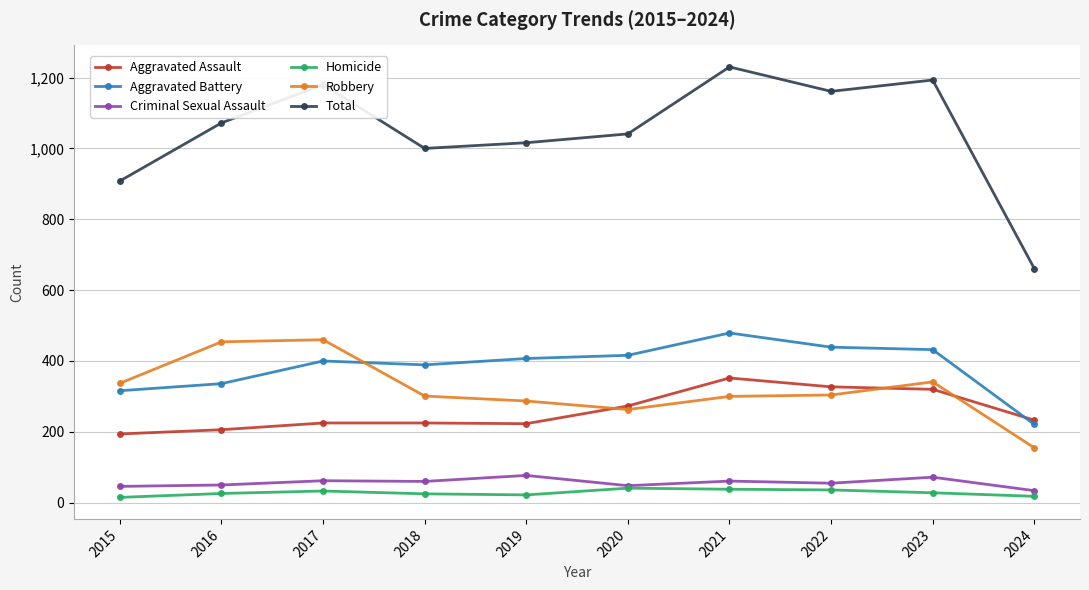

What is the total value across all series at 2015?

1816